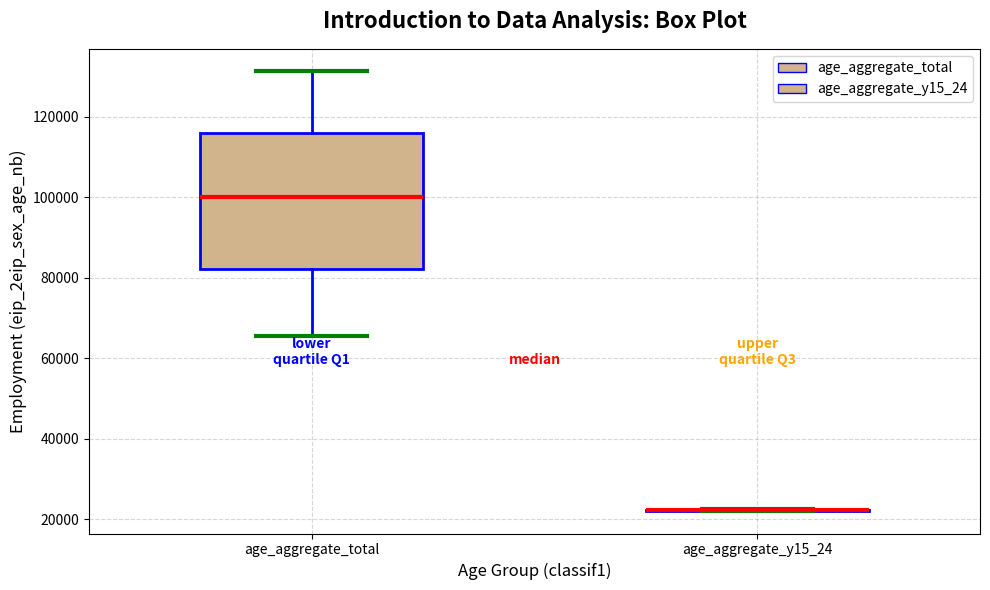

Reading left to right, read every box against the y-axis: the position of its median line, the range the box covers, and the ends of its whiskers. The values are not printed on the chart, so give them approximately, as read against the axis.

age_aggregate_total: median 100000, box 82000 to 116000, whiskers 66000 to 132000
age_aggregate_y15_24: box collapsed to a line at 22000, whiskers 22000 to 22000